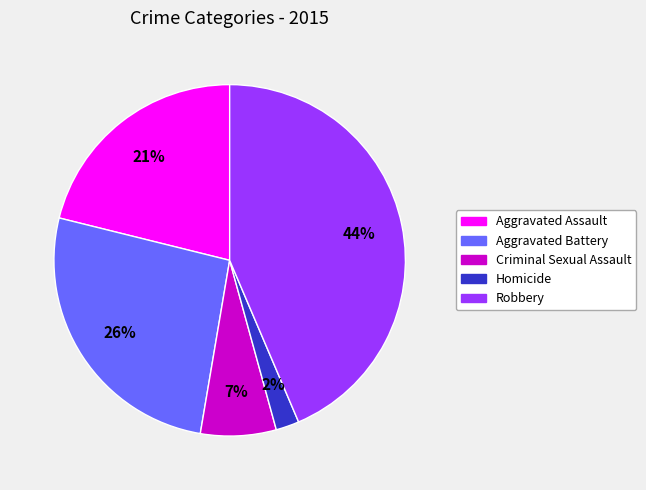

Does Aggravated Assault account for over 50% of the chart?

No